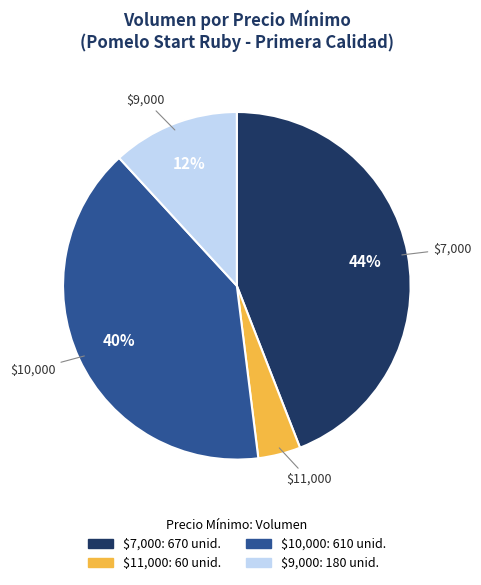

Is there a majority slice in this chart?

No